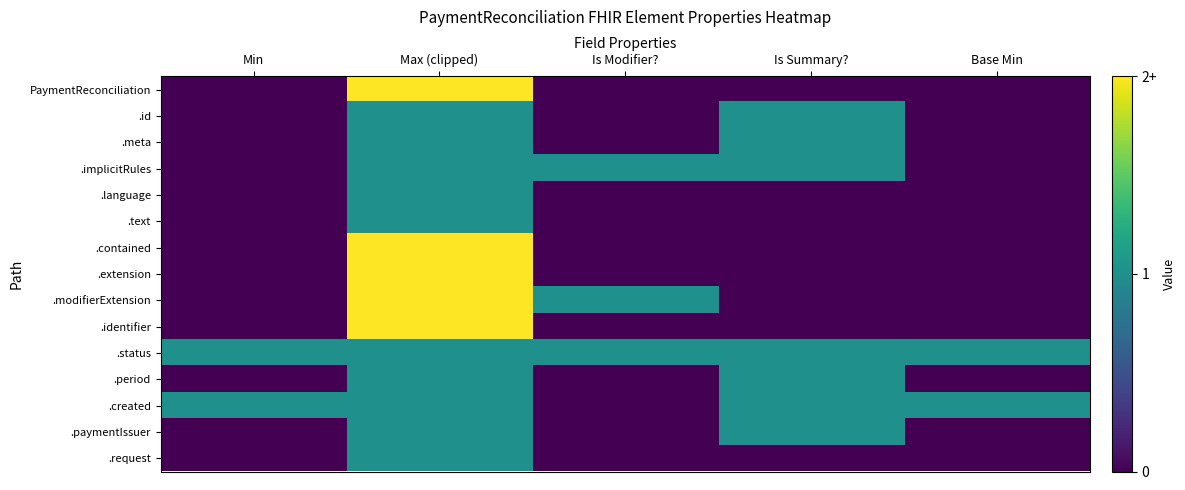

At Is Modifier?, list the series in order from largest to smallest.

.implicitRules, .modifierExtension, .status, PaymentReconciliation, .id, .meta, .language, .text, .contained, .extension, .identifier, .period, .created, .paymentIssuer, .request